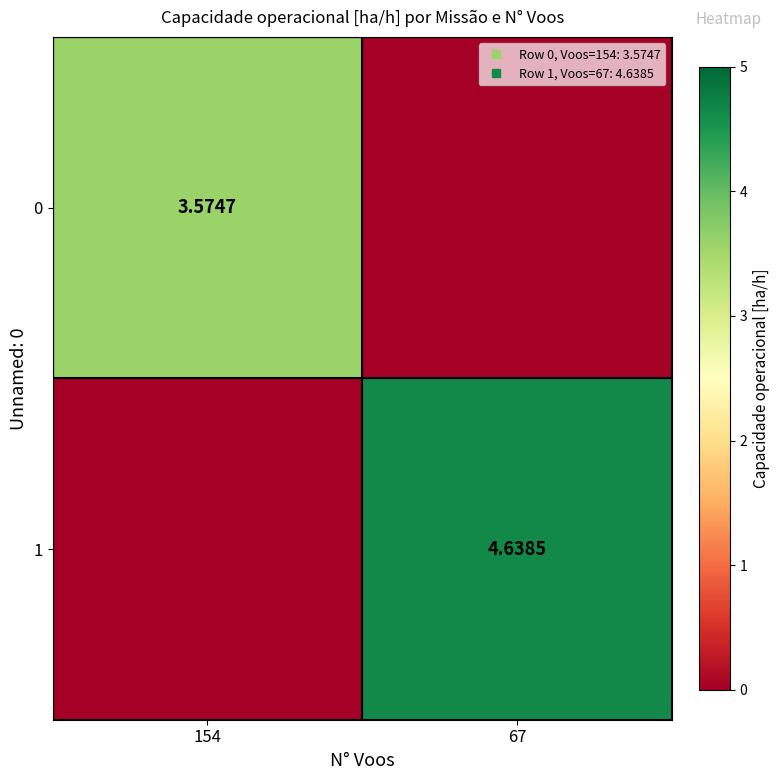

What is the approximate value of 1 at 67?

4.6